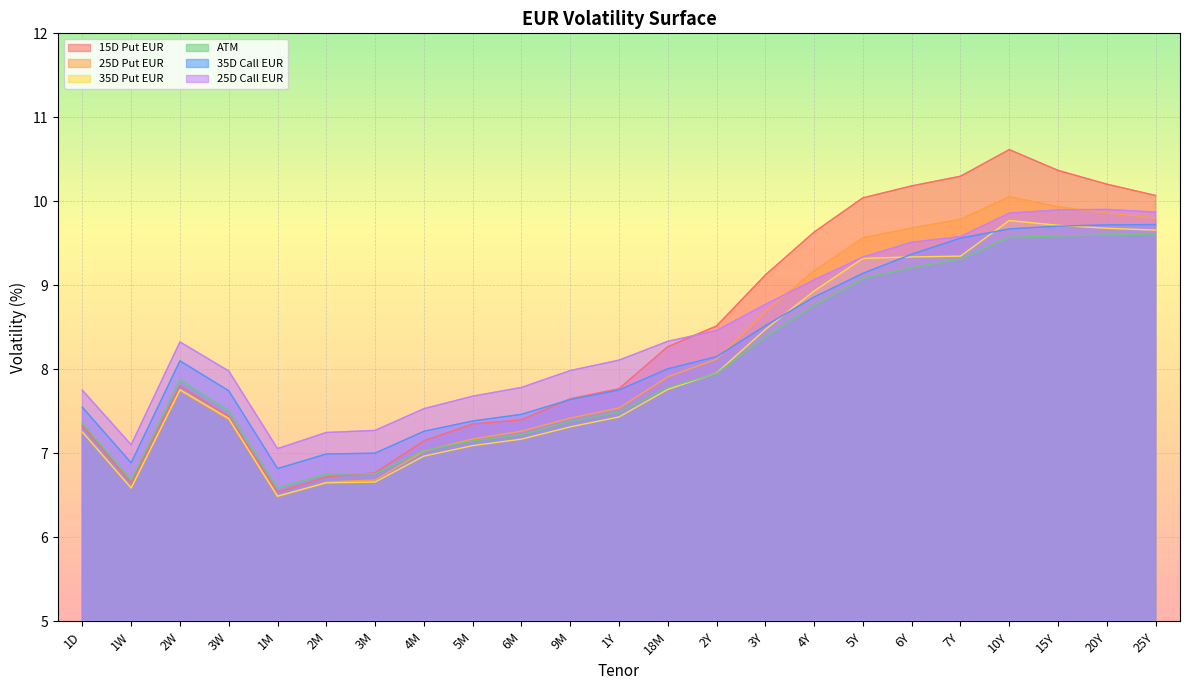

What is the value of the ATM point at the 9th from the left?

7.1